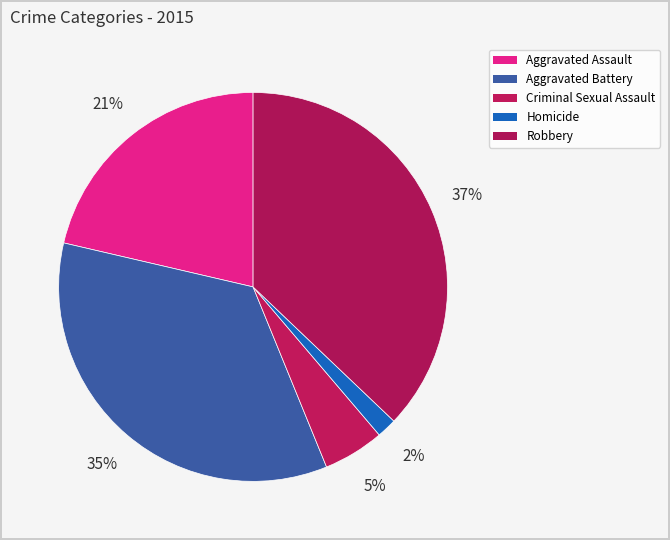

True or false: Homicide accounts for 1% of the total.

False